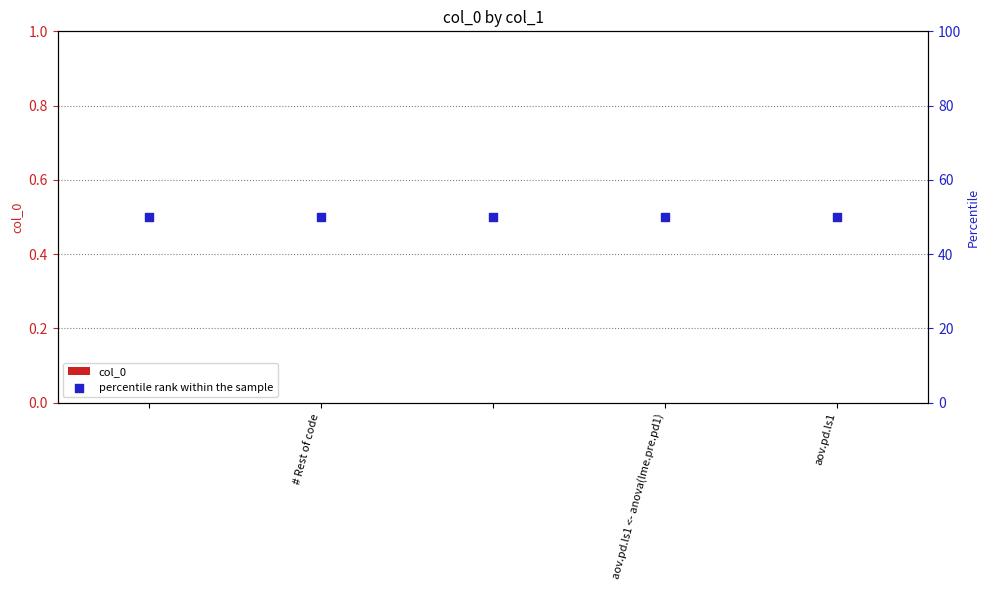

At how many categories does at least one series exceed 33?

5